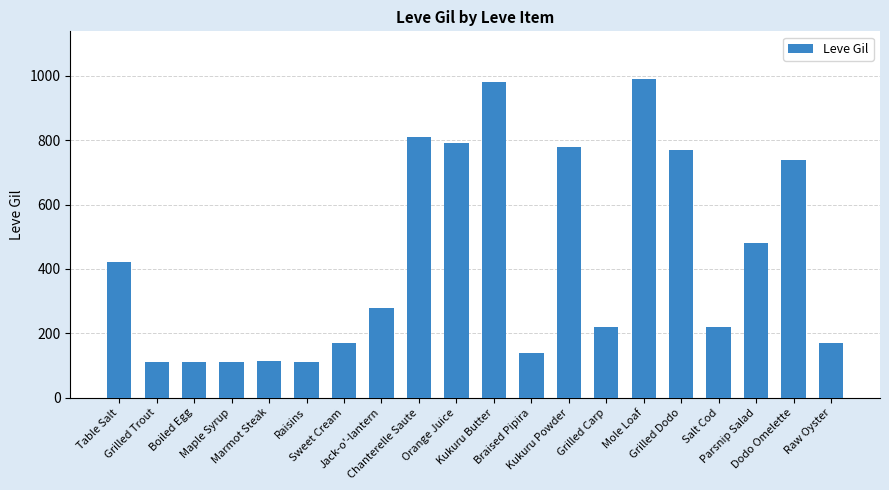

What is the change in value from Chanterelle Saute to Grilled Carp?

-590